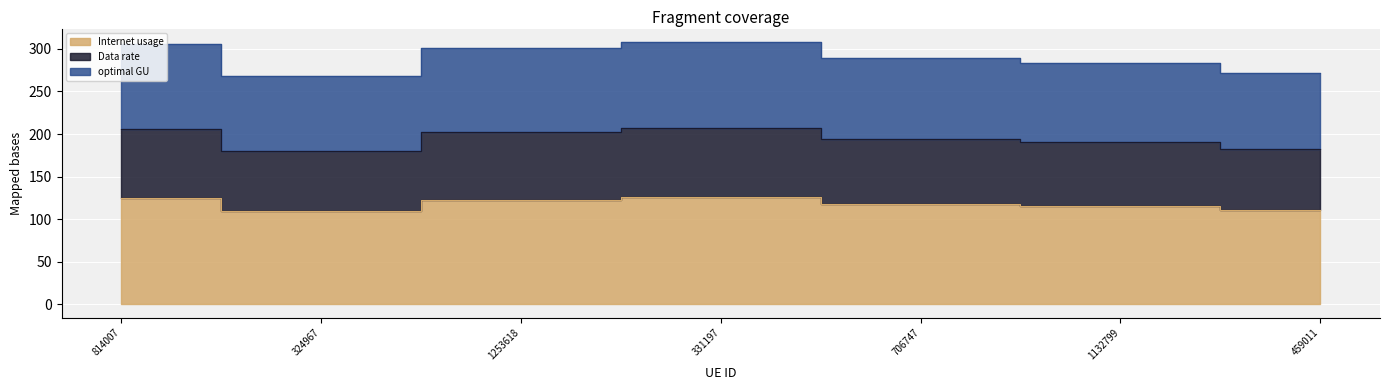

Does the chart display data point markers on the line(s)?

No